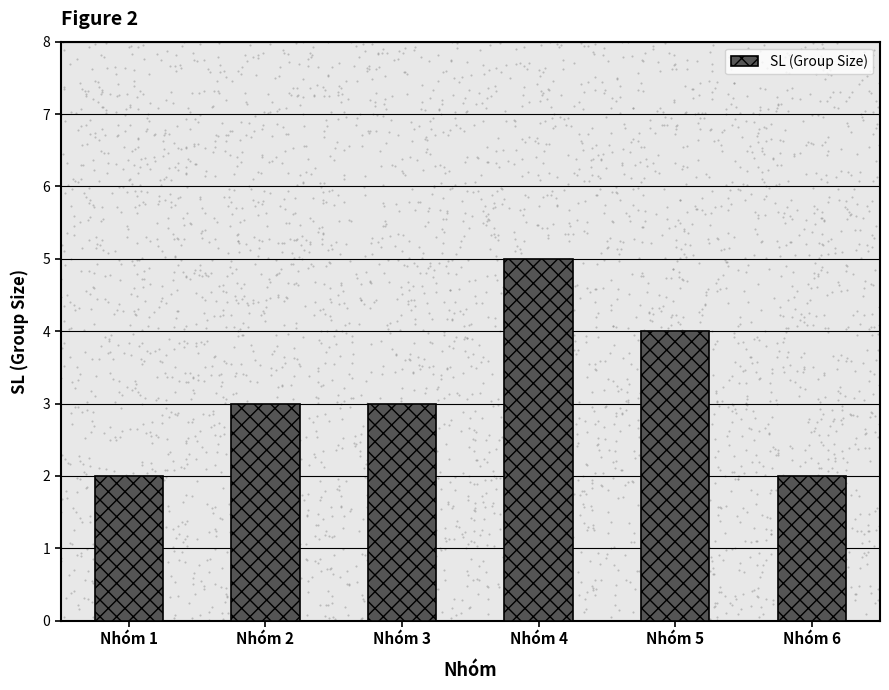

Which has a higher value, Nhóm 6 or Nhóm 1?

Nhóm 6